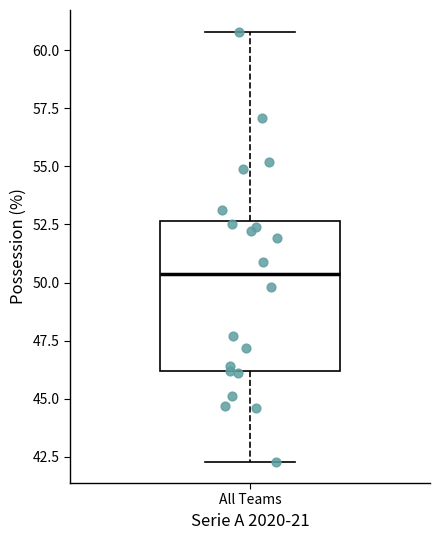

Where is the lower edge of the box for All Teams on the y-axis? The values are not printed on the chart, so give them approximately, as read against the axis.

46.0